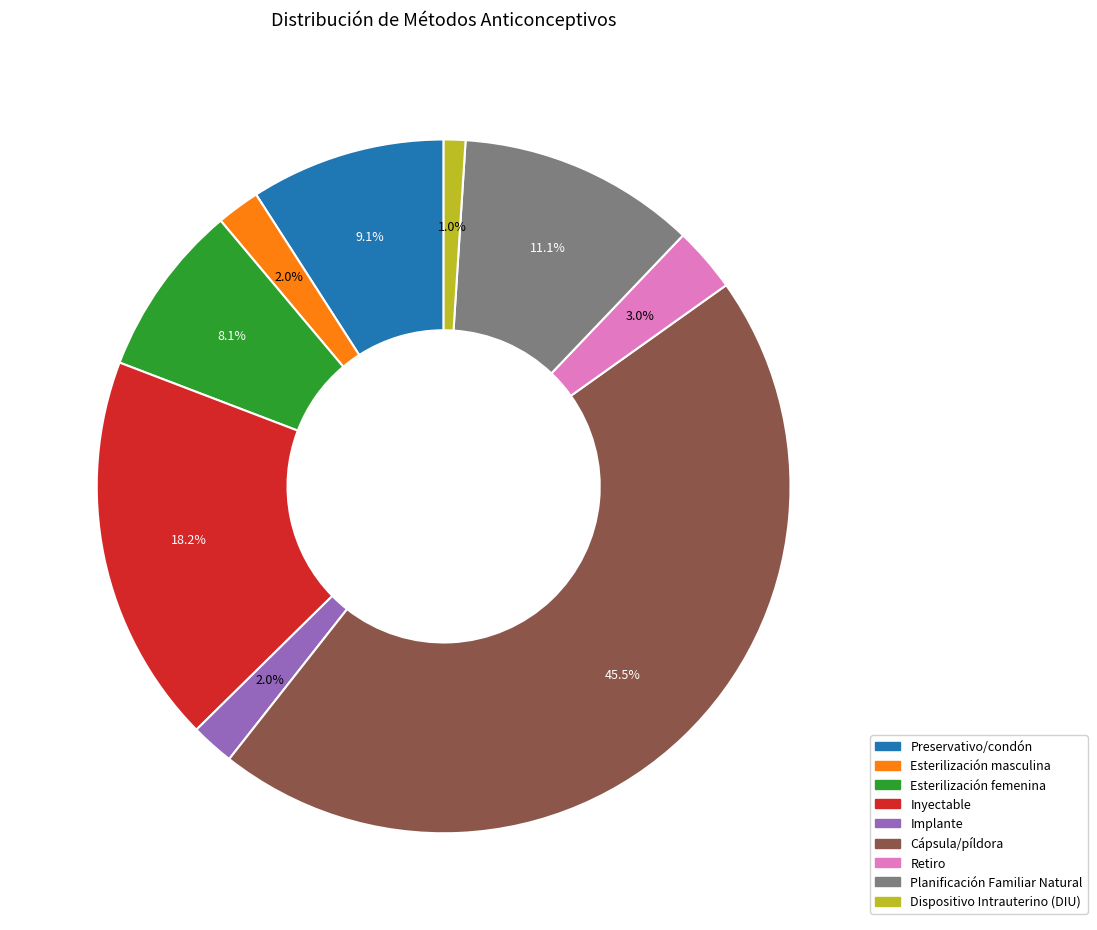

Which has a higher value, Inyectable or Implante?

Inyectable